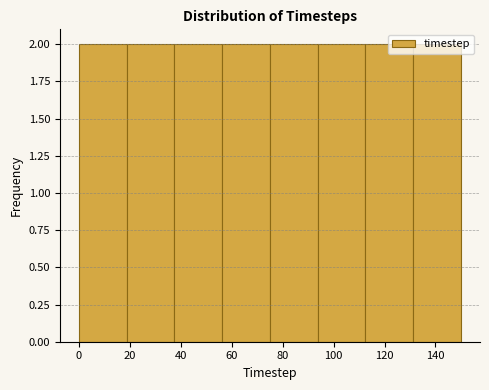

Reading left to right, list every bar in this chart as the range it spans on the x-axis followed by its height. Neither the bar edges nor the heights are printed on the chart, so give them approximately, as read against the axes.

0 to 18: 2
18 to 38: 2
38 to 56: 2
56 to 76: 2
76 to 94: 2
94 to 112: 2
112 to 132: 2
132 to 150: 2